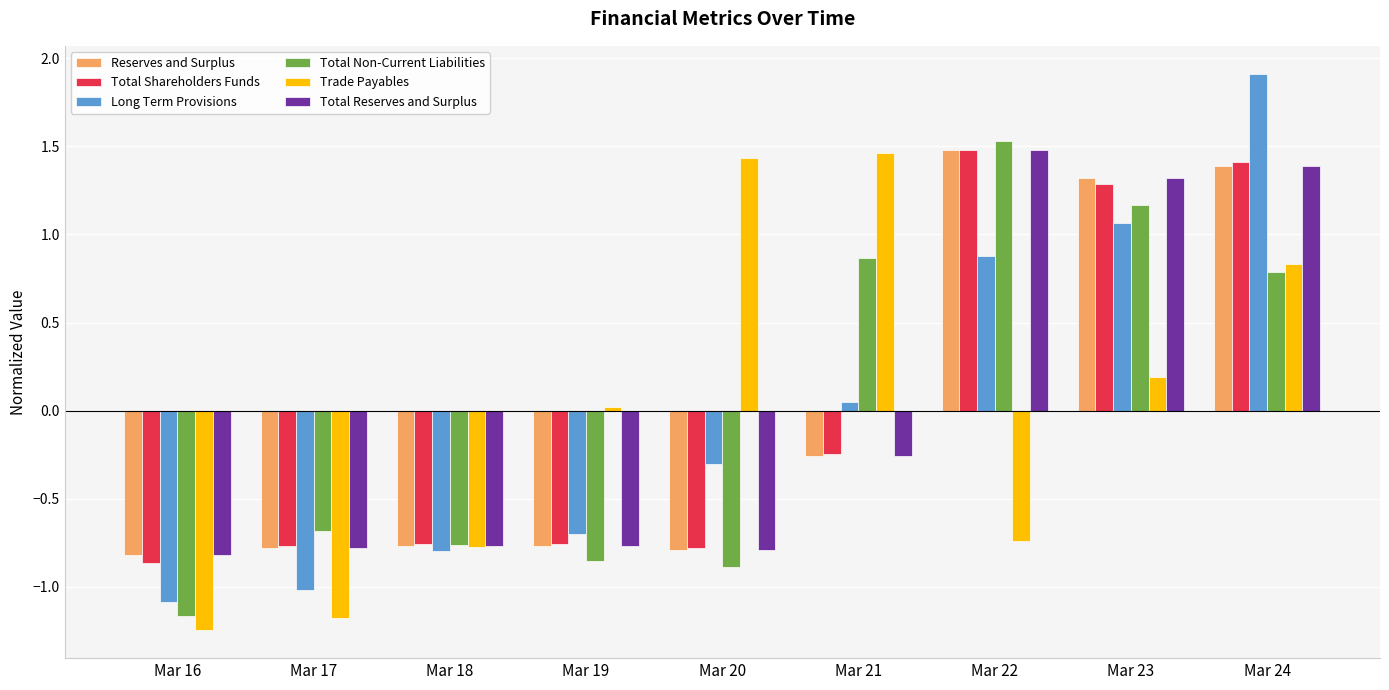

Which label corresponds to the largest value in the chart?

Mar 24